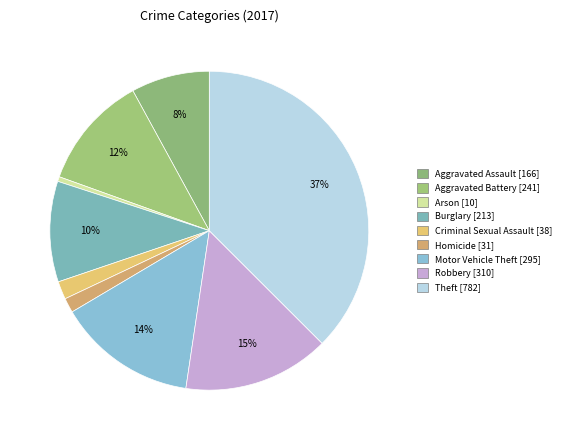

Count the number of slices in the pie.

9